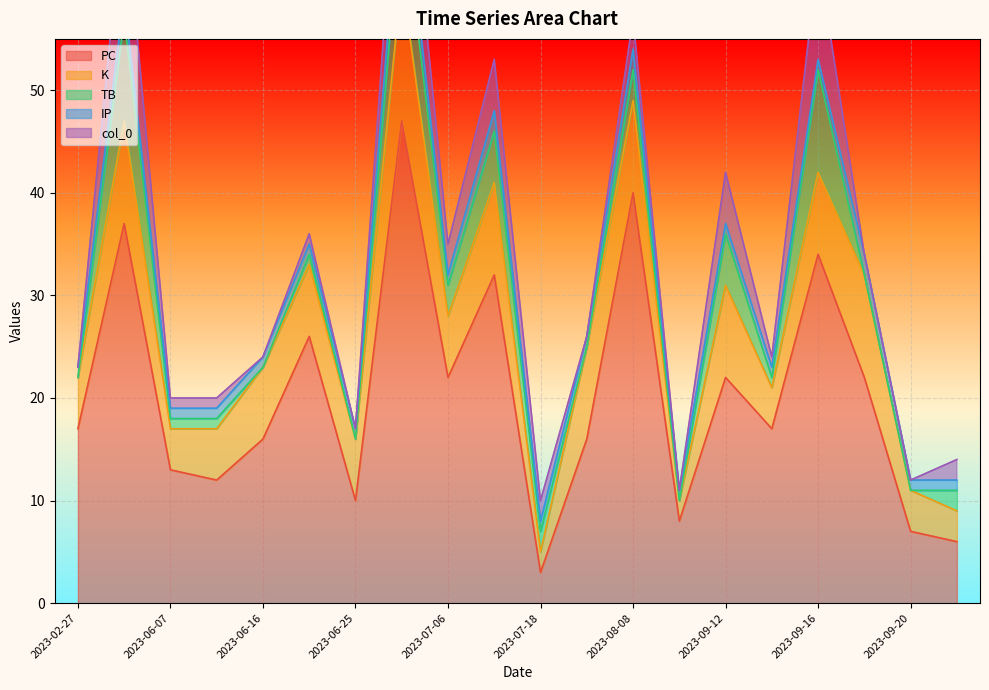

How many interior local valleys does the PC series have?

6